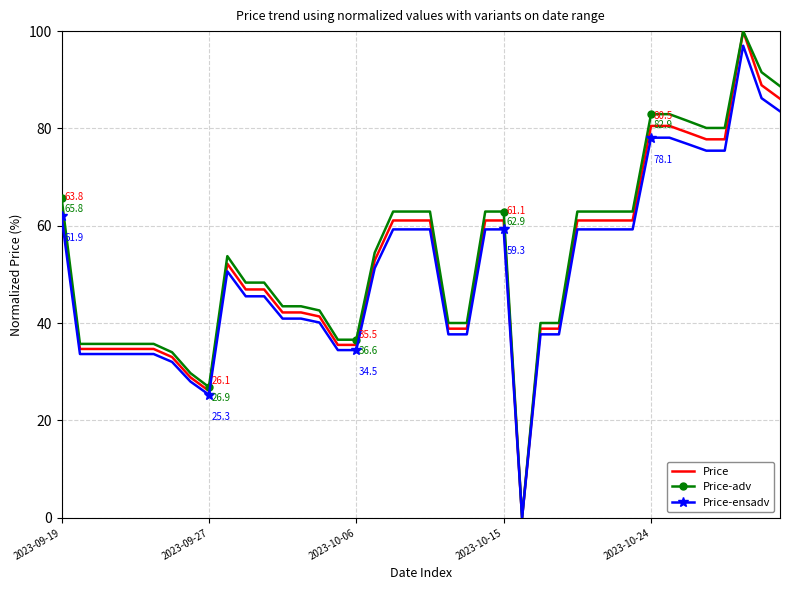

What is the greatest value displayed?

100.0